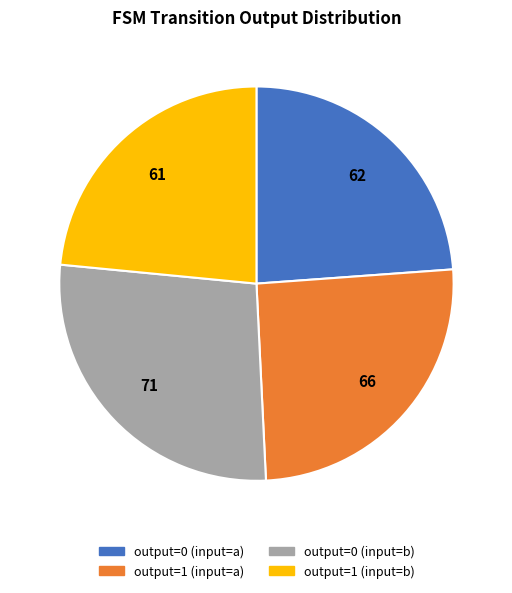

Which slice is the largest?

output=0 (input=b)